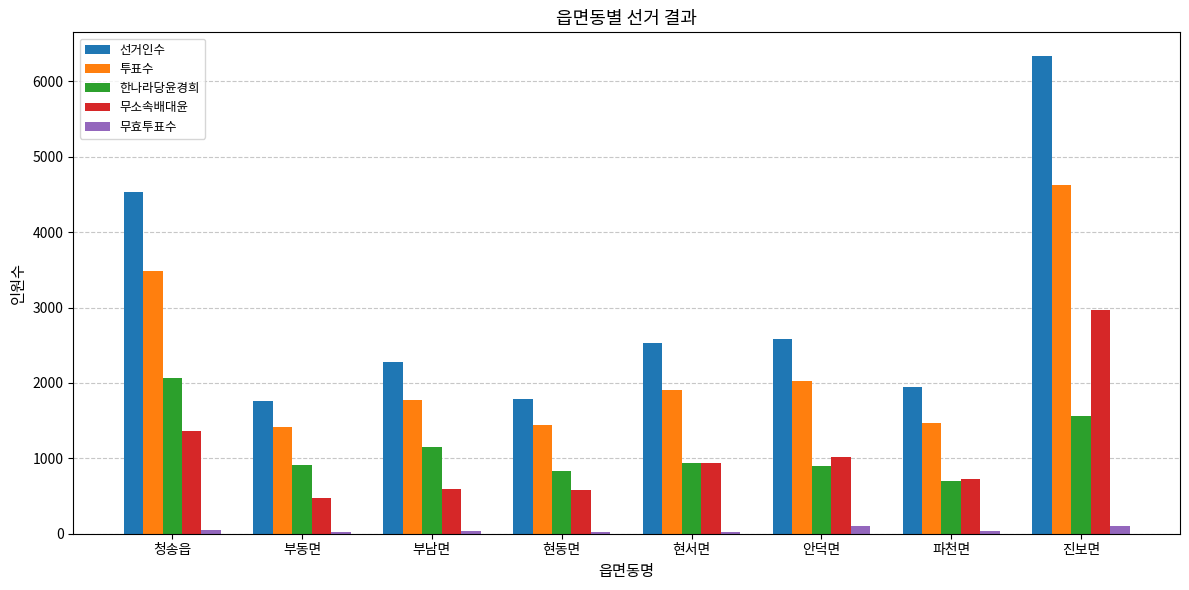

How many groups of bars are there?

8